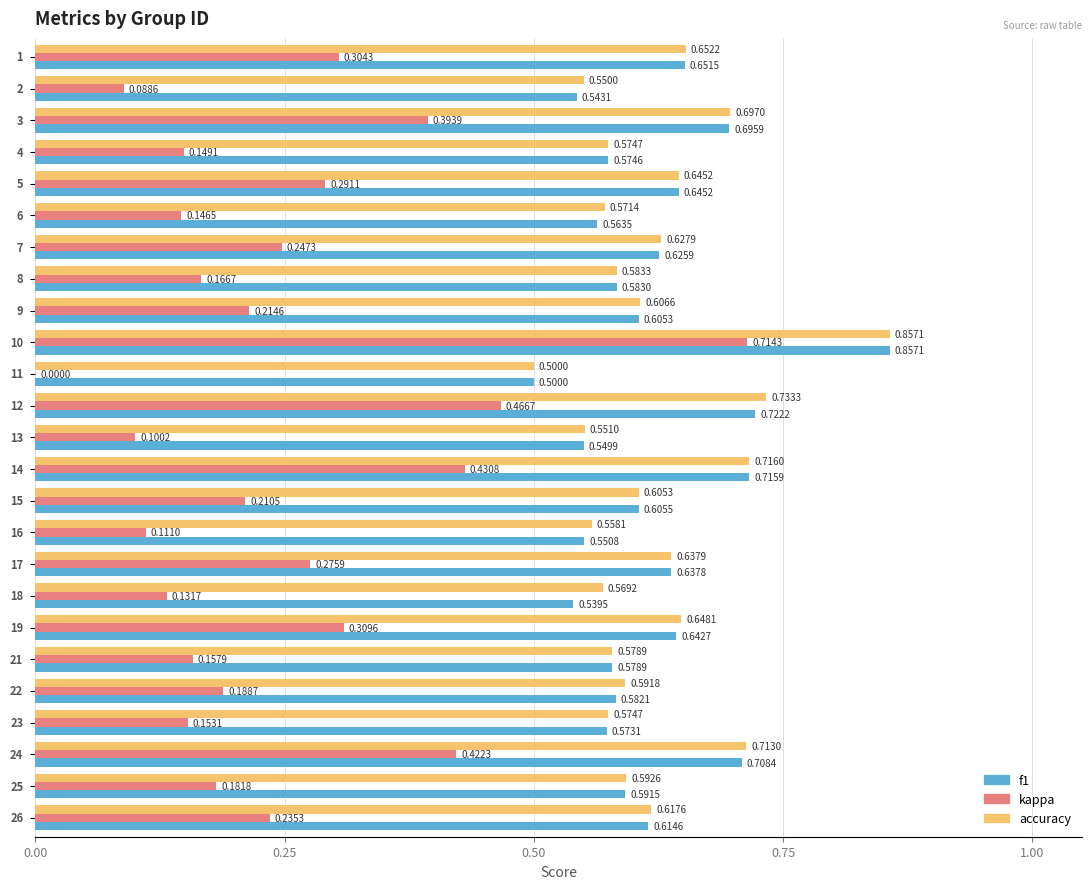

Which series has the largest total across all categories?

accuracy